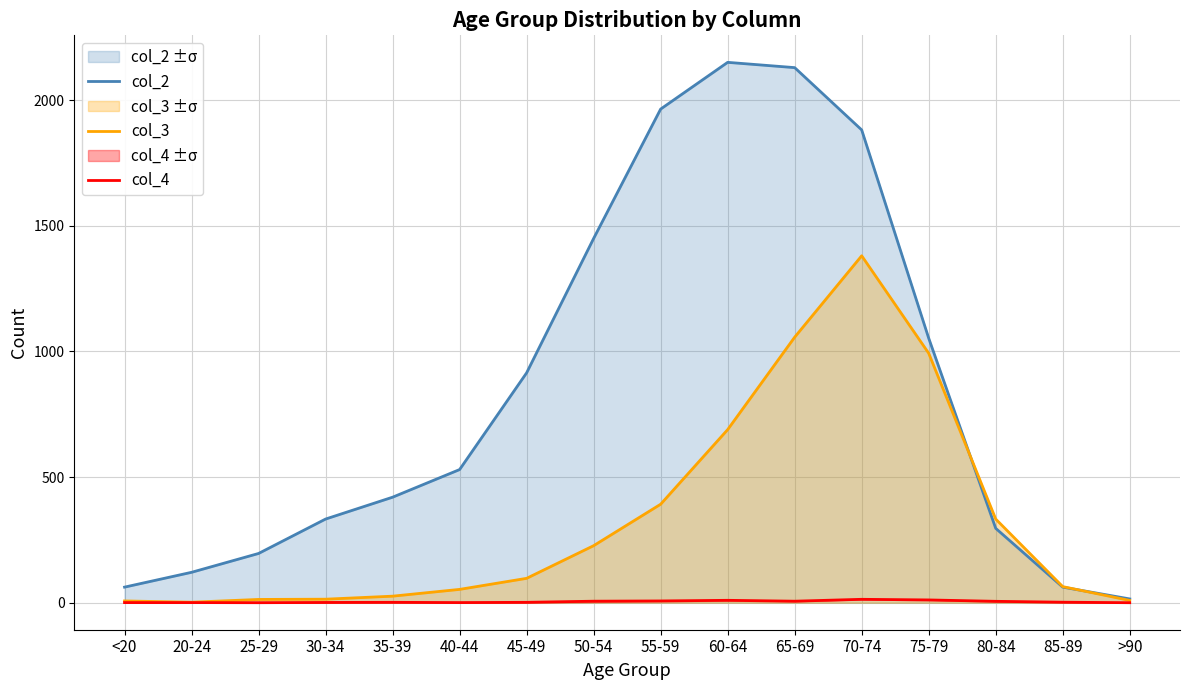

At how many categories does at least one series exceed 719?

7